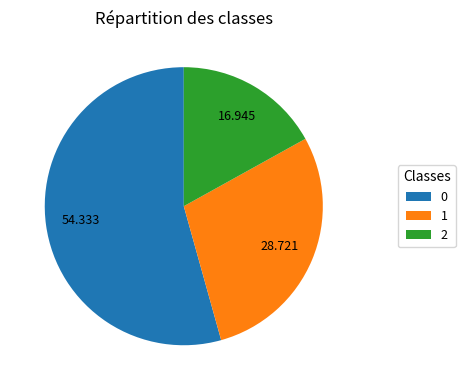

Do 0 and 1 together represent more than half of the pie?

Yes